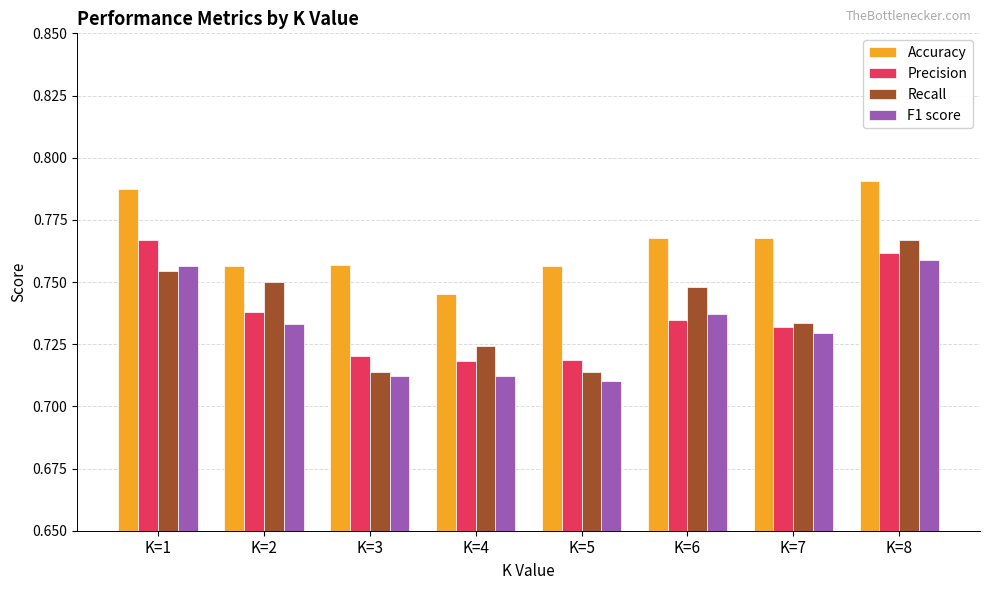

Which series has the largest total across all categories?

Accuracy